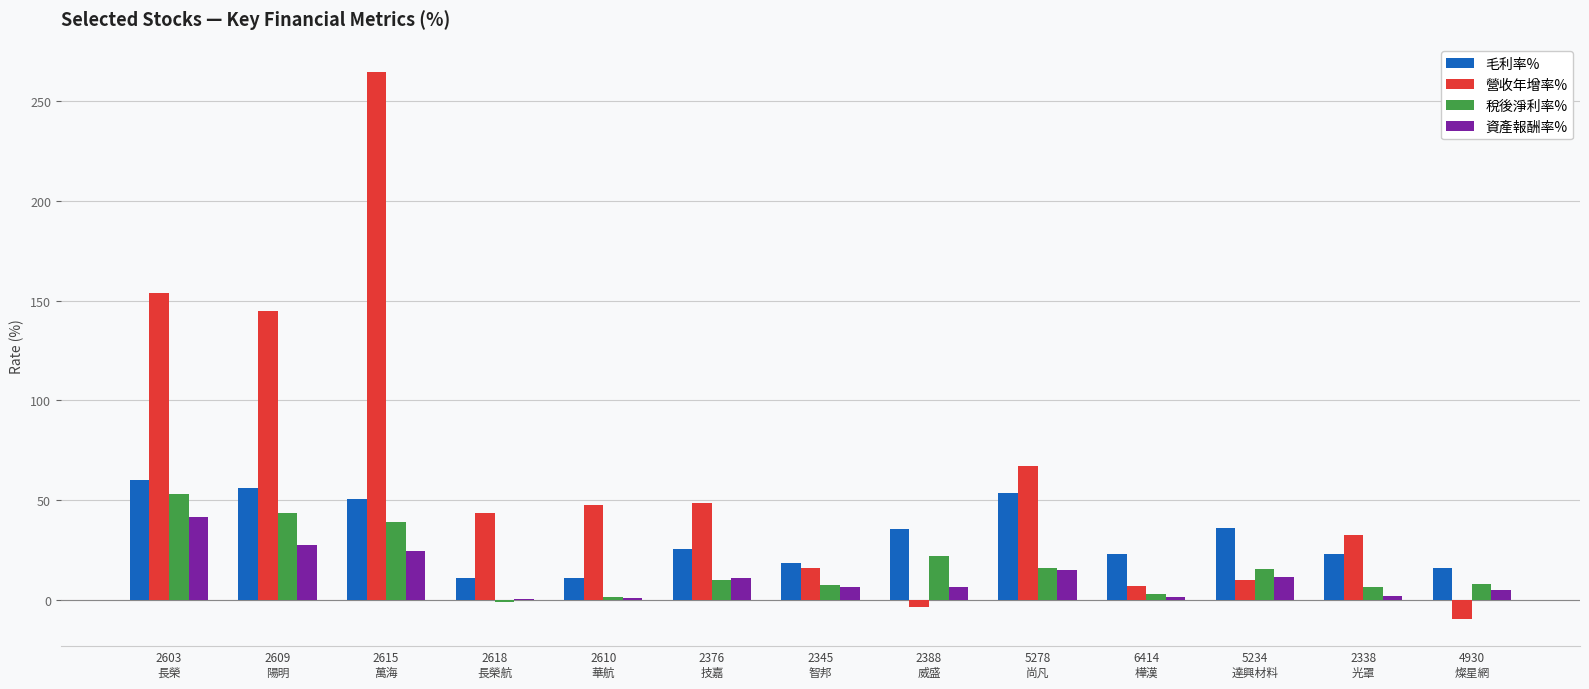

The value of 營收年增率% at 2610
華航 is 47.4. True or false?

True